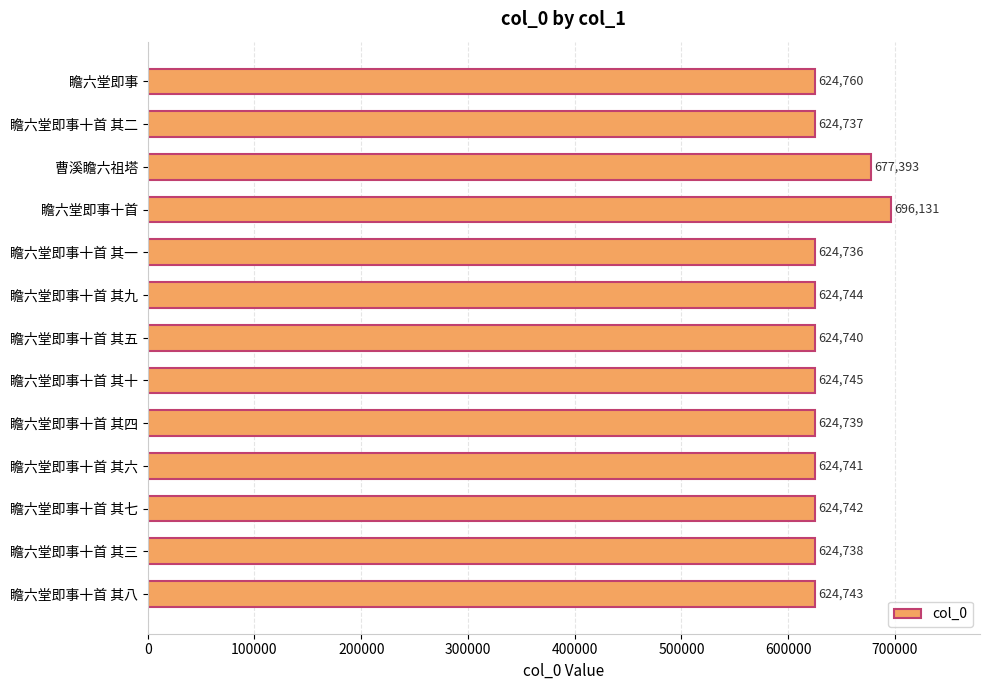

Which label corresponds to the smallest value in the chart?

瞻六堂即事十首 其一